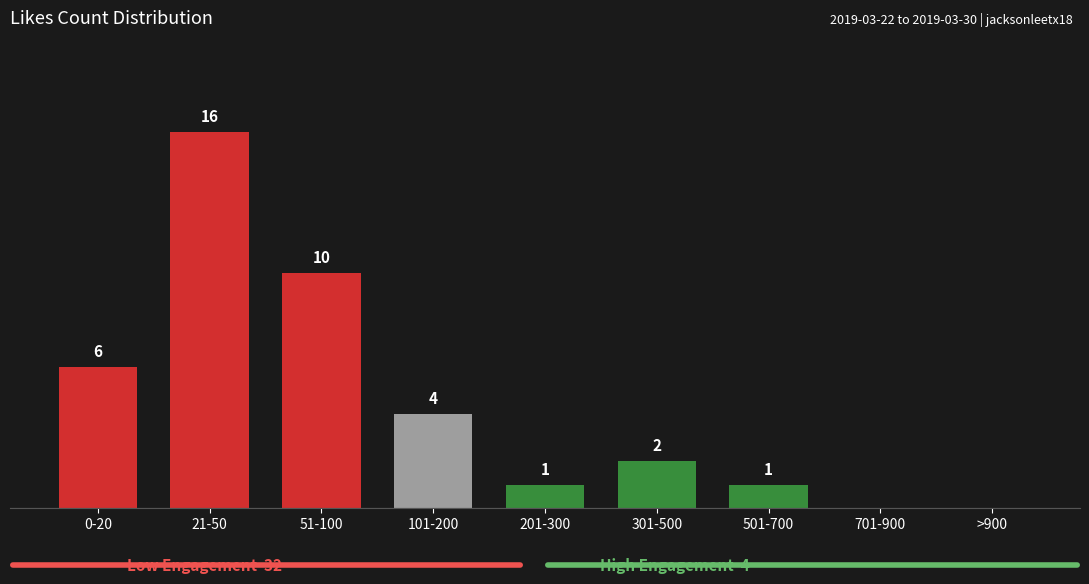

Between 51-100 and 0-20, which is larger?

51-100